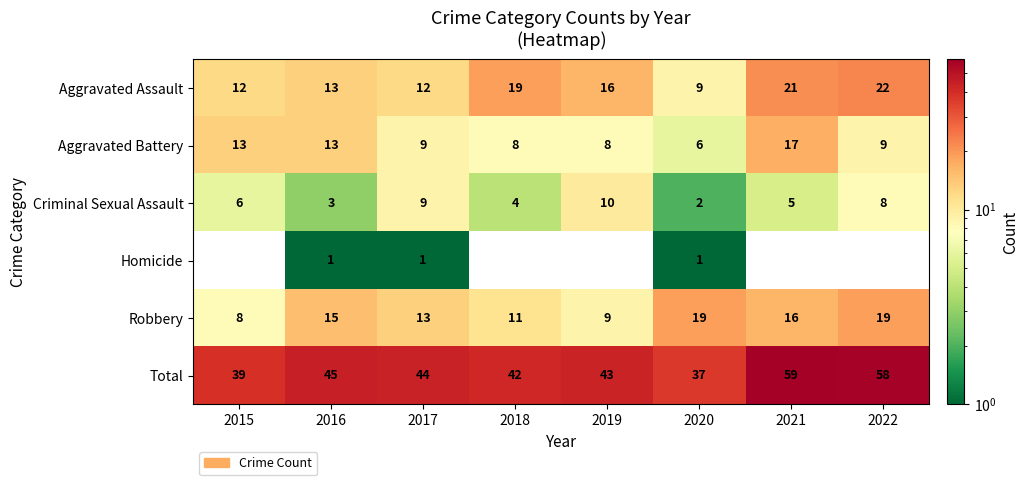

Is it true that Aggravated Battery equals 7 at 2015?

False